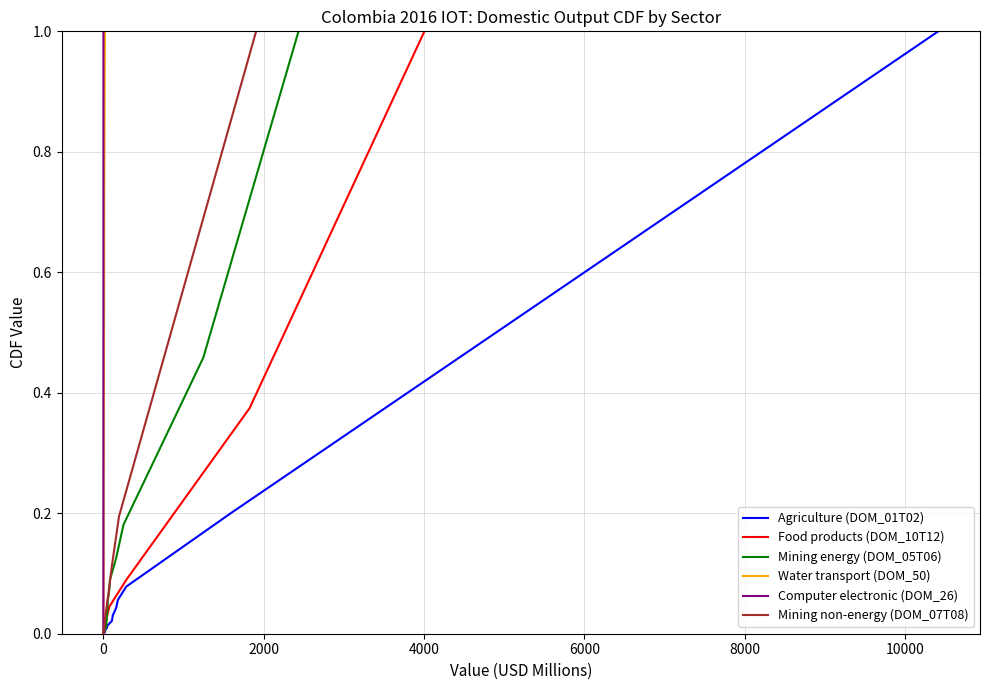

Which series ends up on top after the final intersection of Food products (DOM_10T12) and Mining non-energy (DOM_07T08)?

Food products (DOM_10T12)